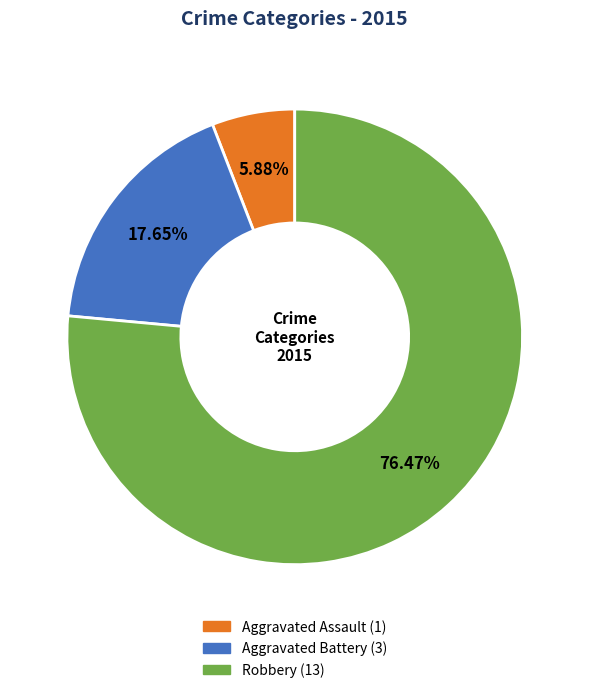

What is the ratio of the value at Aggravated Battery to the value at Aggravated Assault?

3.0